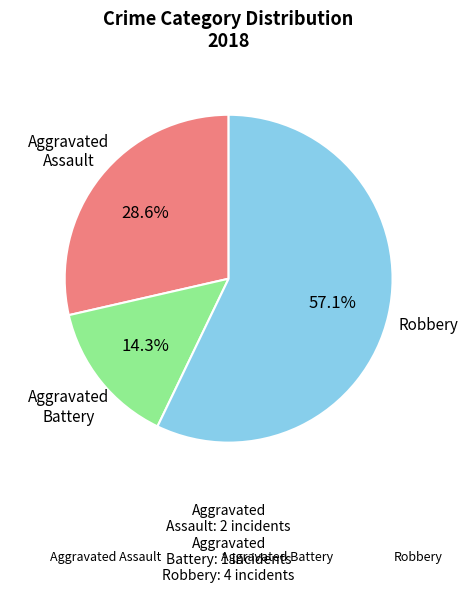

To the nearest percent, what is the average slice percentage?

33%